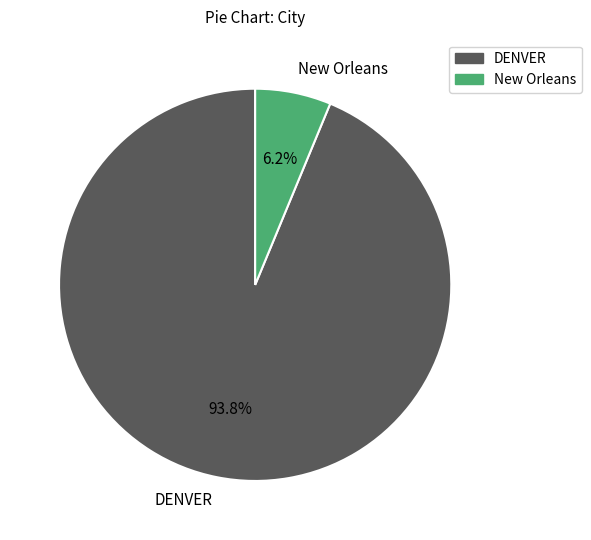

Is it true that DENVER is 94% of the pie?

True